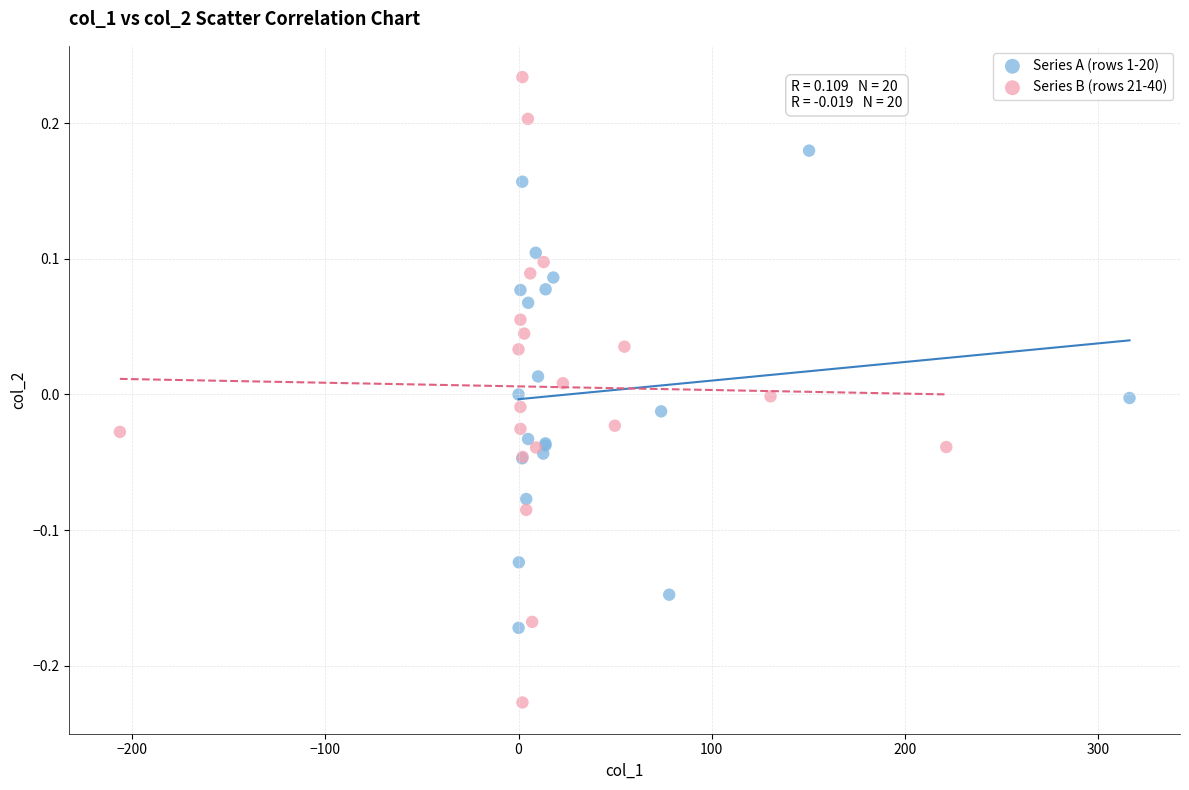

Which series has the largest Y range (max minus min)?

Series B (rows 21-40)